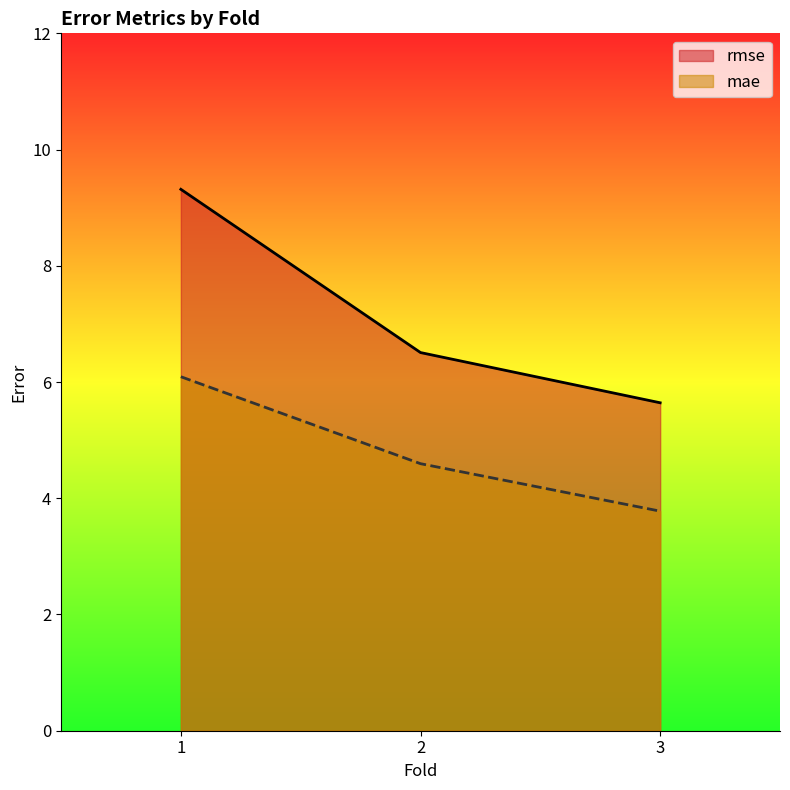

Reading right to left, extract all data points from this chart.

rmse: 3=5.6	2=6.5	1=9.3
mae: 3=3.8	2=4.6	1=6.1